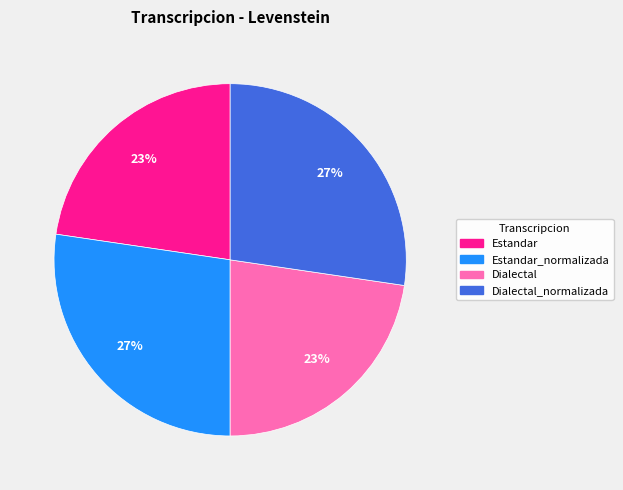

How many segments does this pie chart have?

4